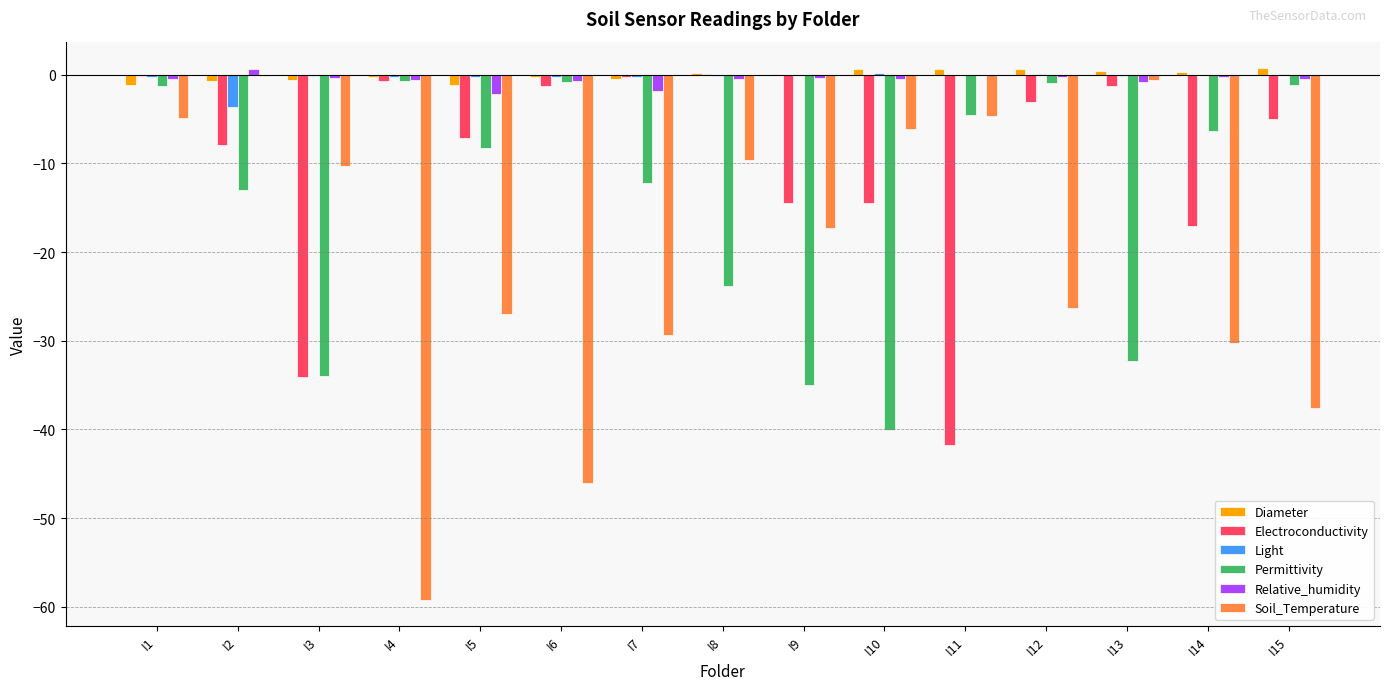

How many groups of bars are there?

15